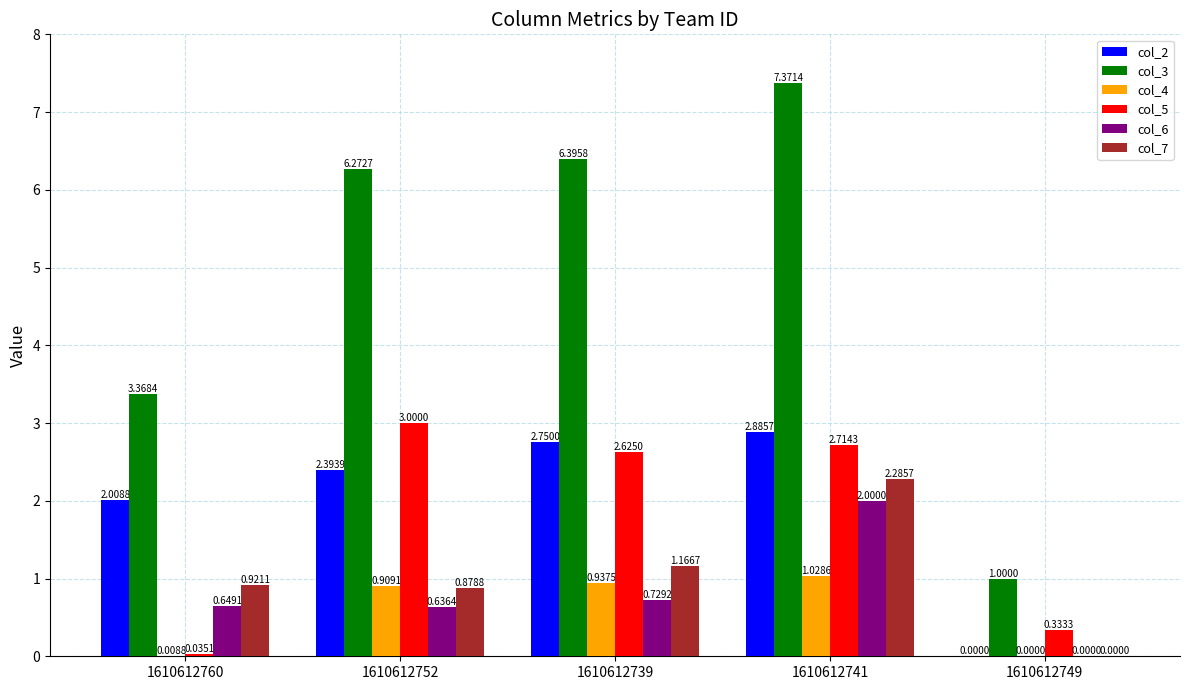

Is the value of col_3 at 1610612760 greater than the value of col_4 at 1610612752?

Yes